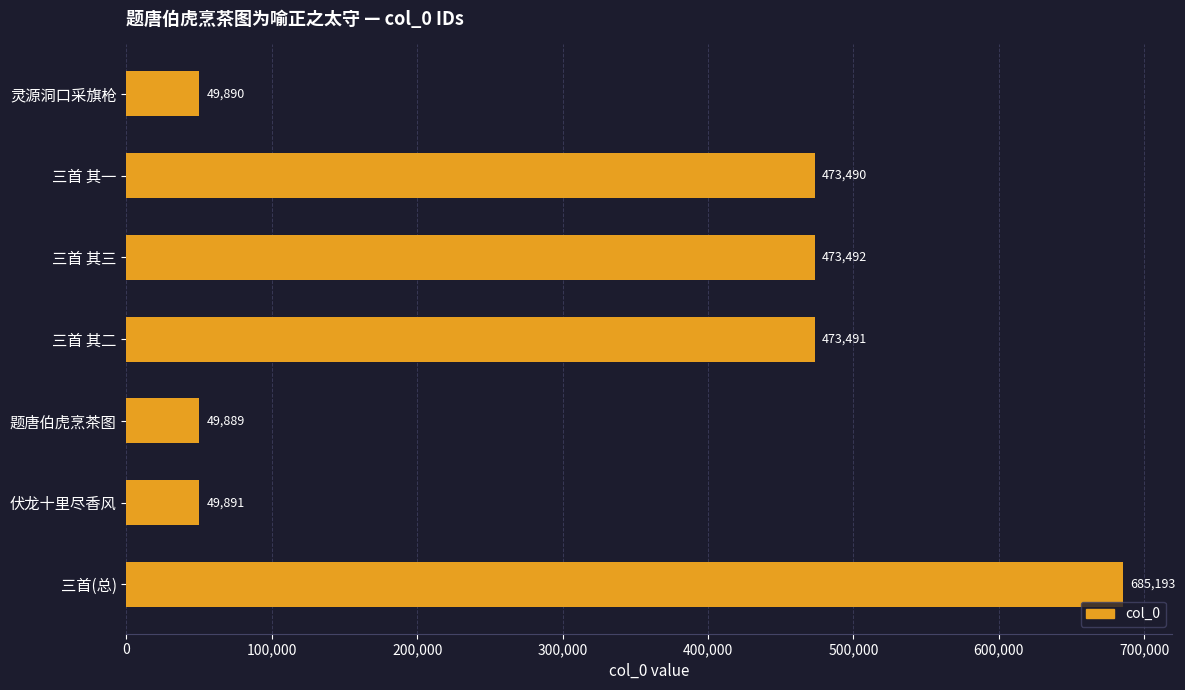

Reading bottom to top, list all the values displayed in this chart.

三首(总)=685193	伏龙十里尽香风=49891	题唐伯虎烹茶图=49889	三首 其二=473491	三首 其三=473492	三首 其一=473490	灵源洞口采旗枪=49890